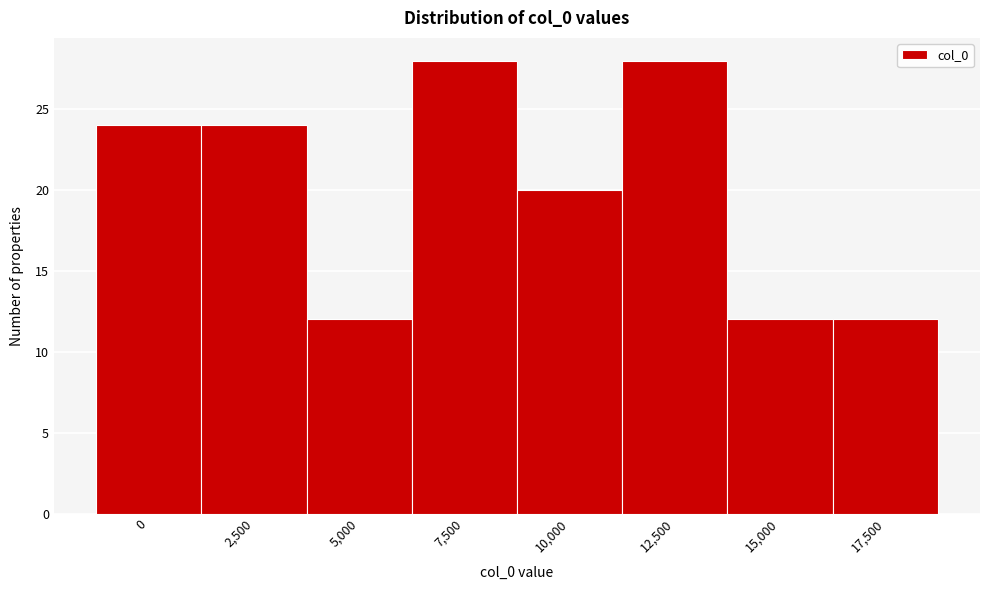

Reading left to right, what are all the values shown in this chart?

24	24	12	28	20	28	12	12